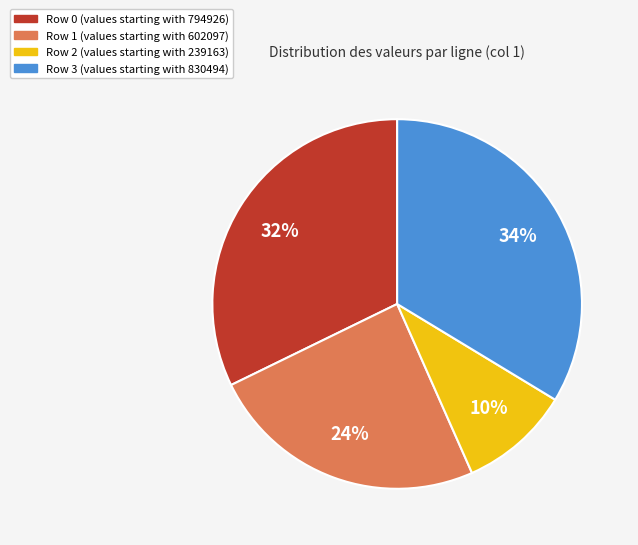

Rank the categories by value from highest to lowest.

Row 3 (values starting with 830494), Row 0 (values starting with 794926), Row 1 (values starting with 602097), Row 2 (values starting with 239163)